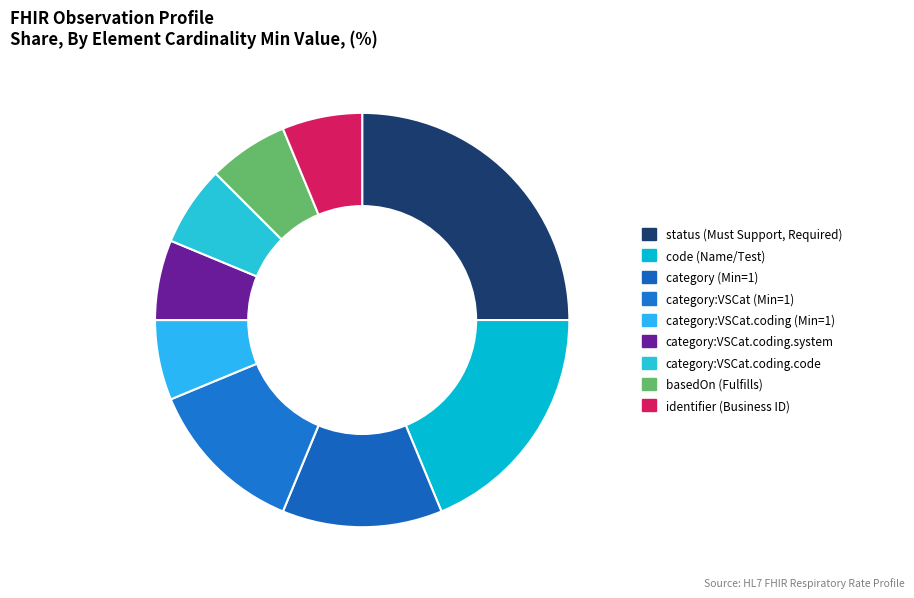

How many segments does this pie chart have?

9